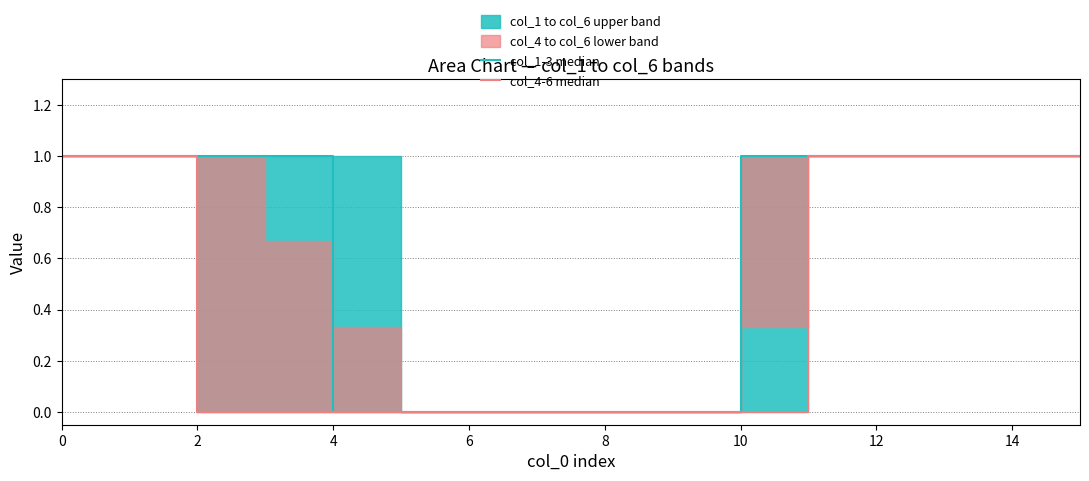

Is the value of col_4-6 median at 2 greater than the value of col_1-3 median at 0?

No